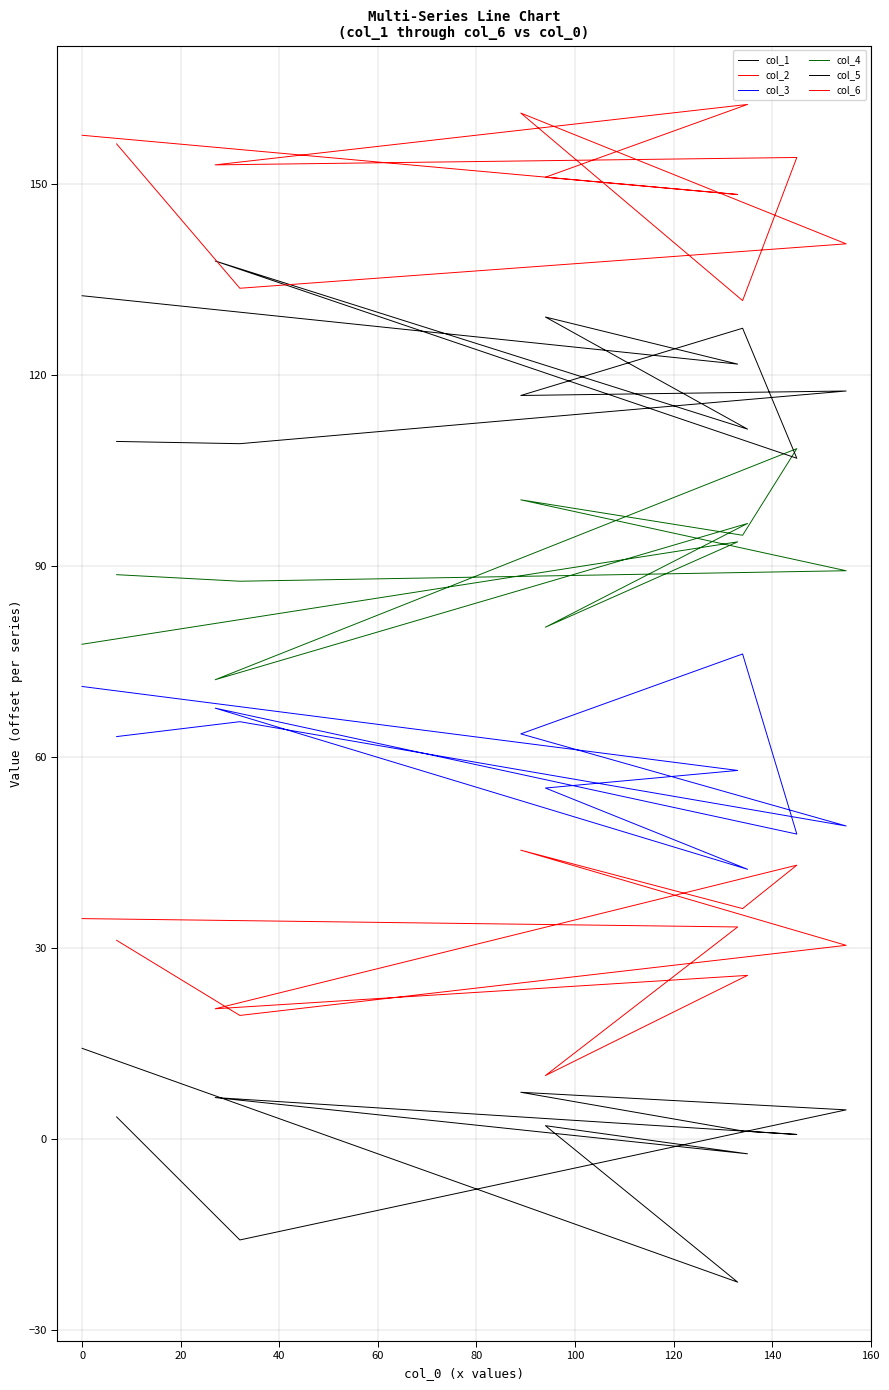

What is the difference between the col_2 values at 100 and 80?

6.8